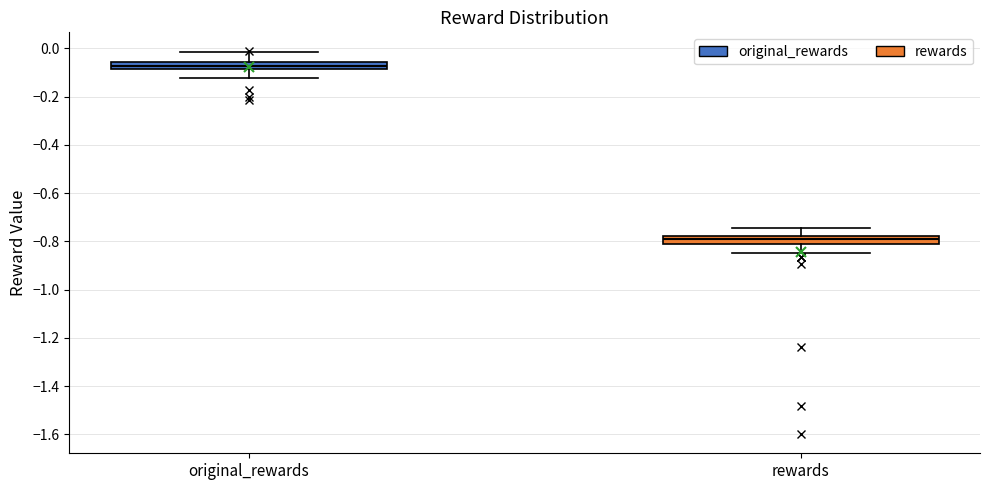

Which box's median line is the highest?

original_rewards